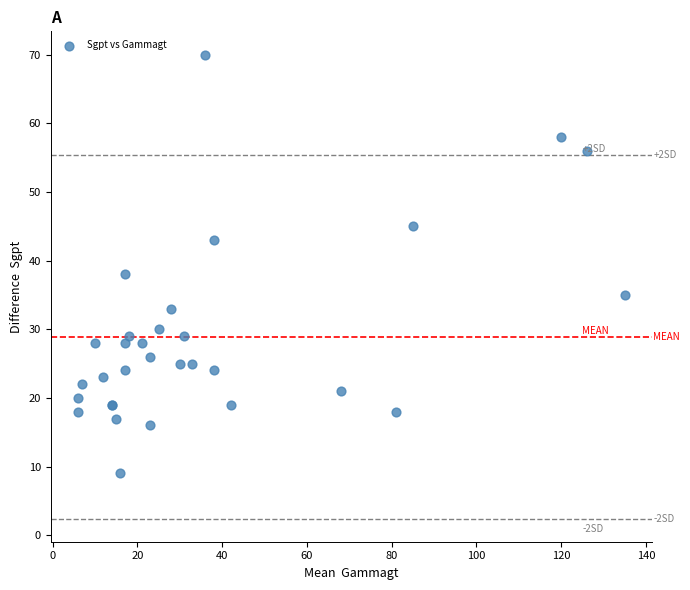

What Y value in the scatter plot is closest to 39?

38